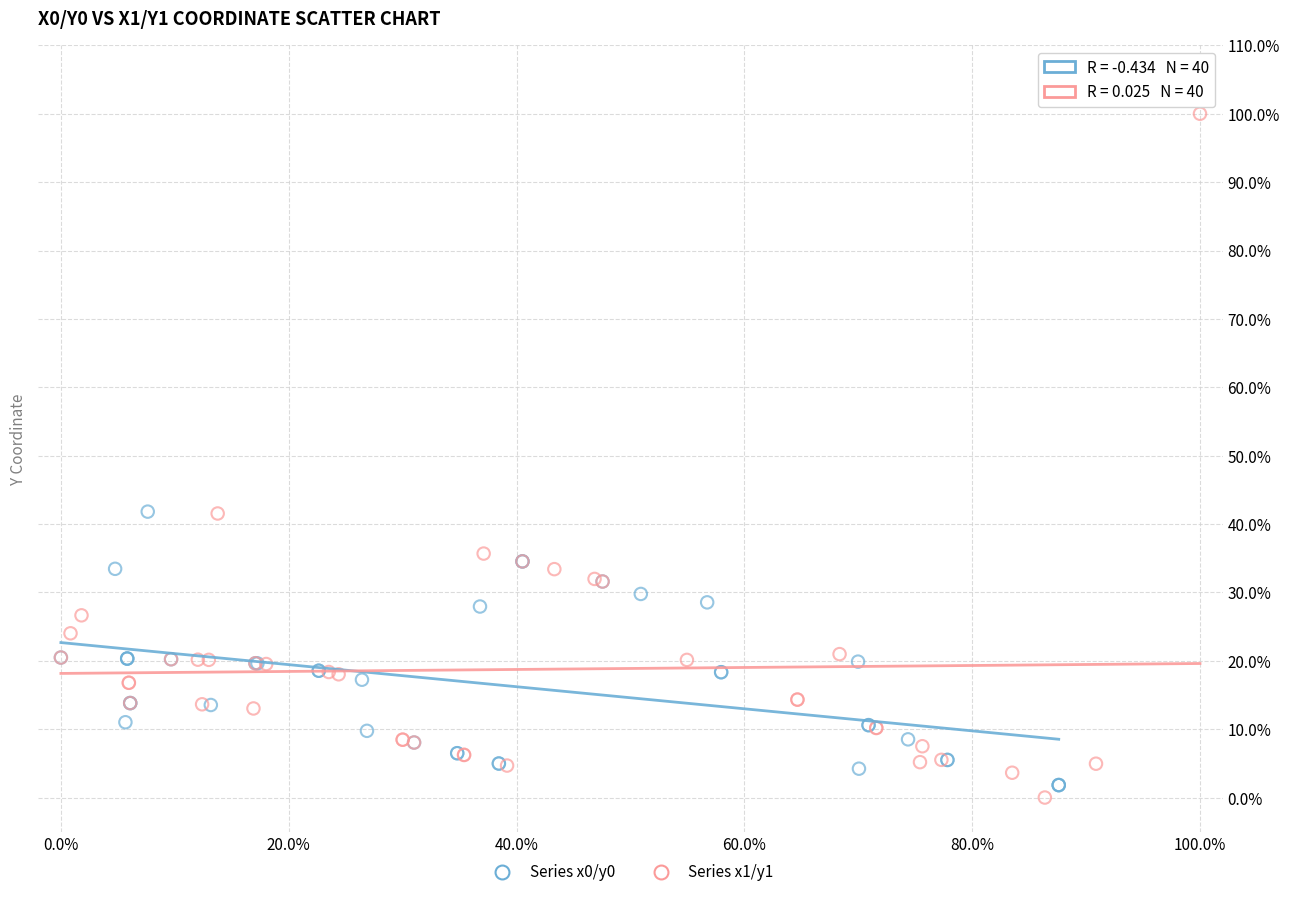

Which series has the widest spread of Y values?

Series x1/y1